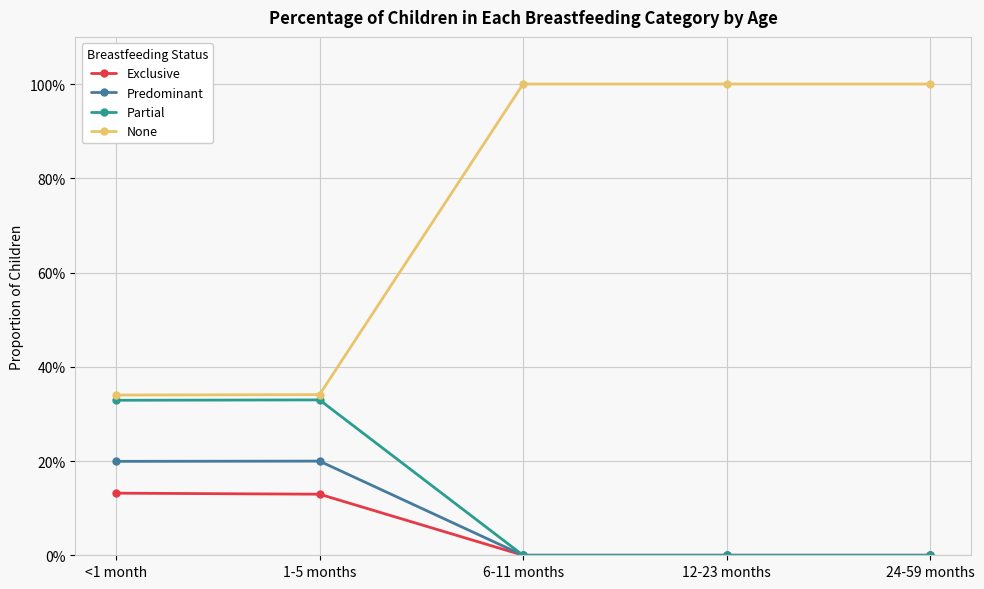

Is it true that Partial equals 0.0 at 6-11 months?

True